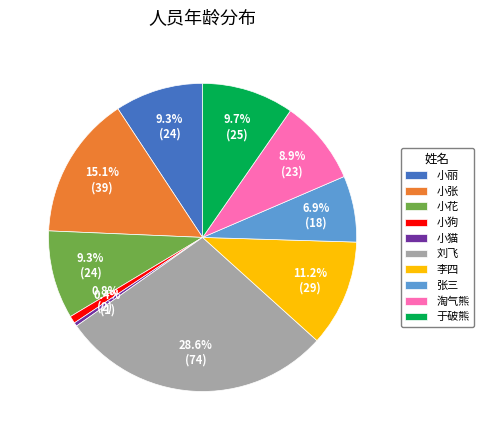

To the nearest percent, what portion does 李四 represent?

11%